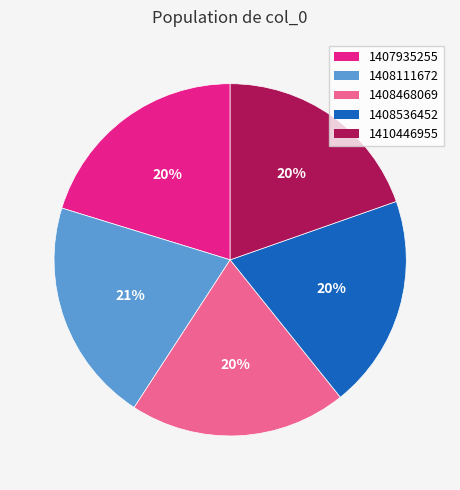

To the nearest percent, what is the average slice percentage?

20%